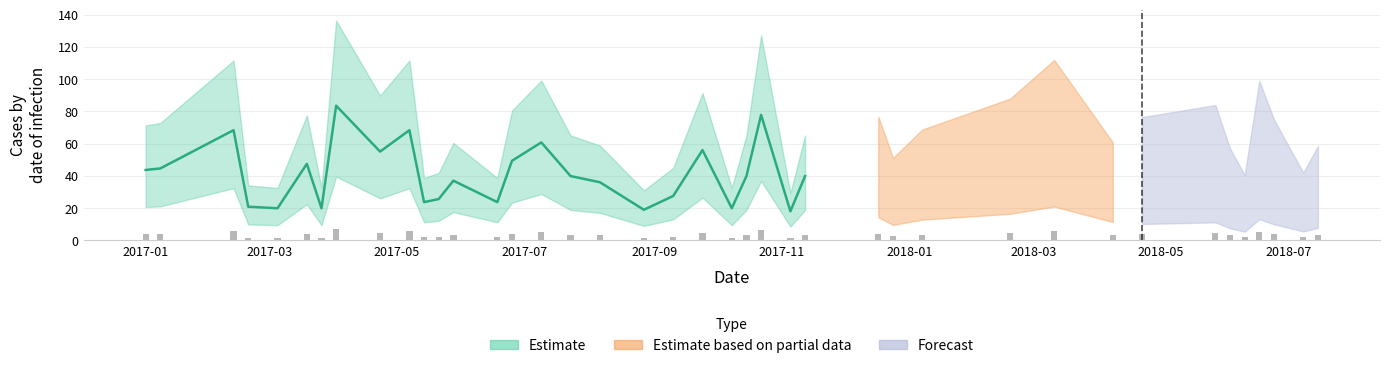

What is the difference between the values at 2017-09-10 and 2017-09-24?

30